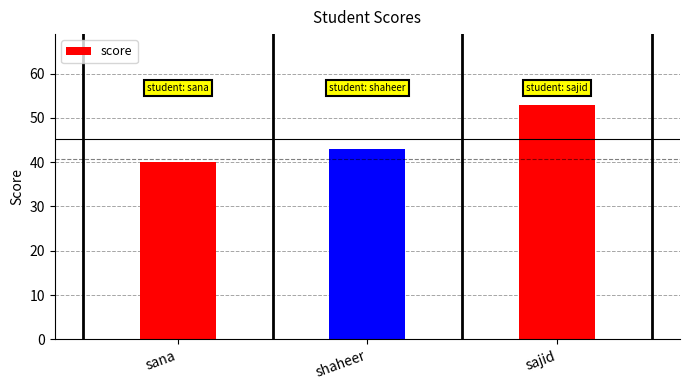

List the labels in order of value, smallest first.

sana, shaheer, sajid